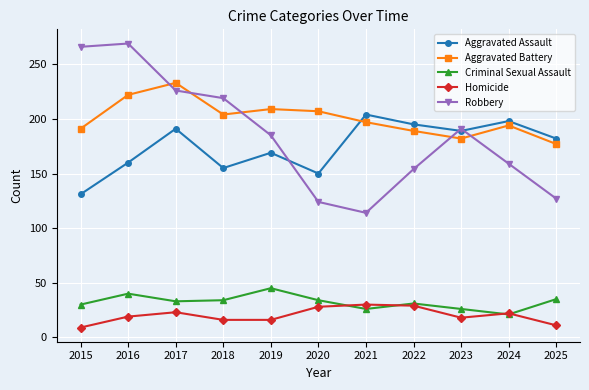

What is the smallest value displayed?

9